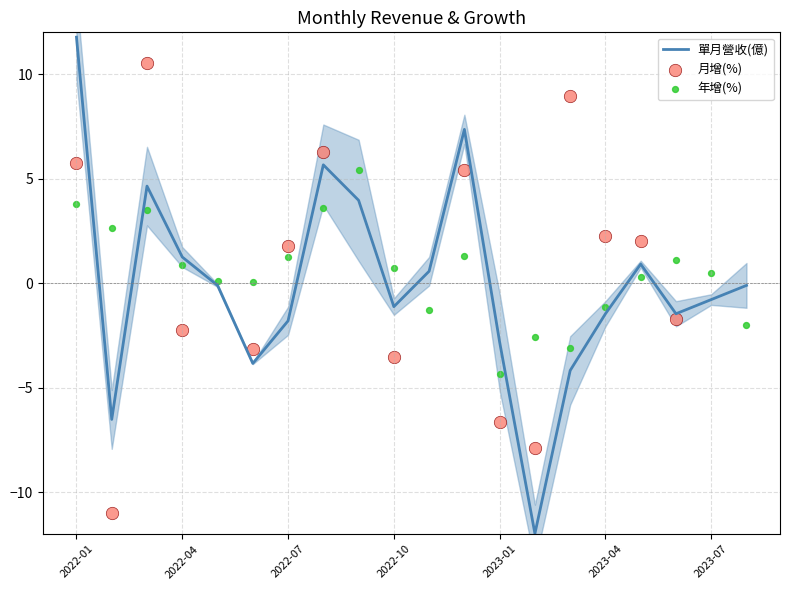

Which series has the largest Y range (max minus min)?

單月營收(億)